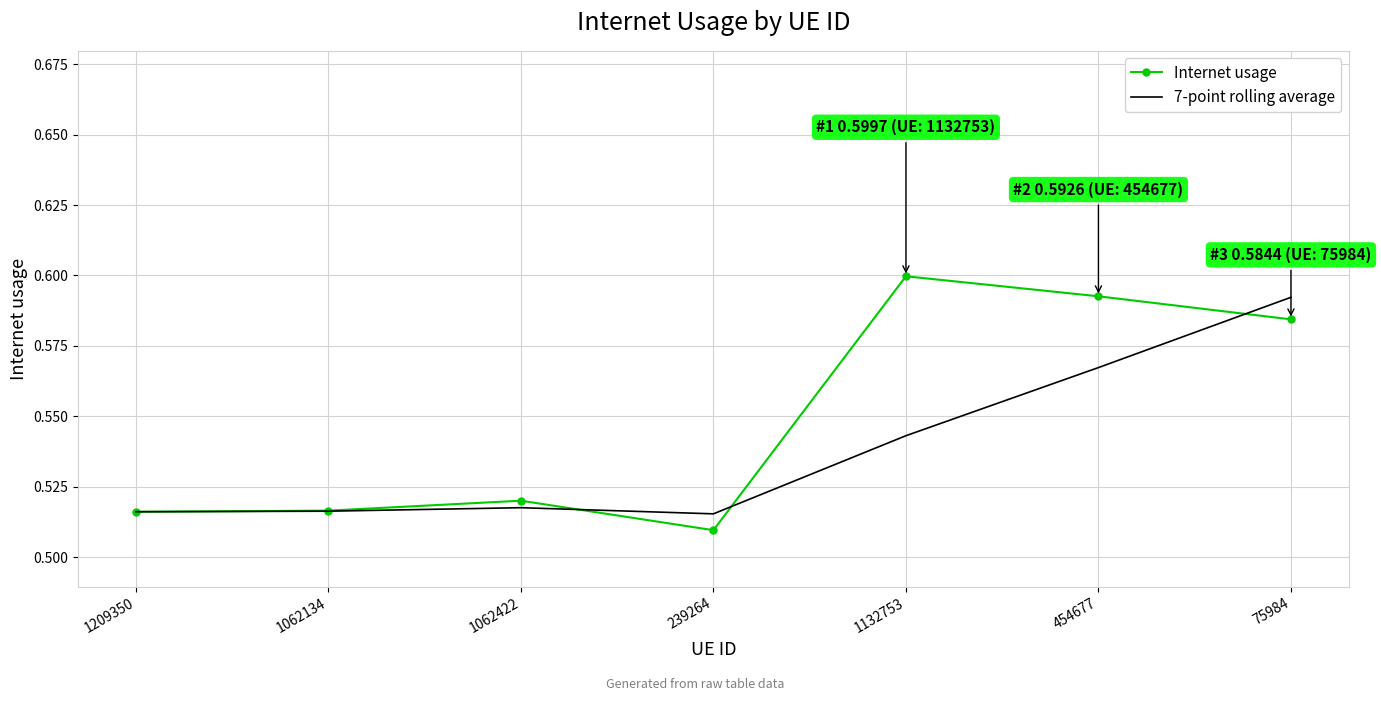

In 7-point rolling average, how many points are lower than both neighbors (excluding endpoints)?

1